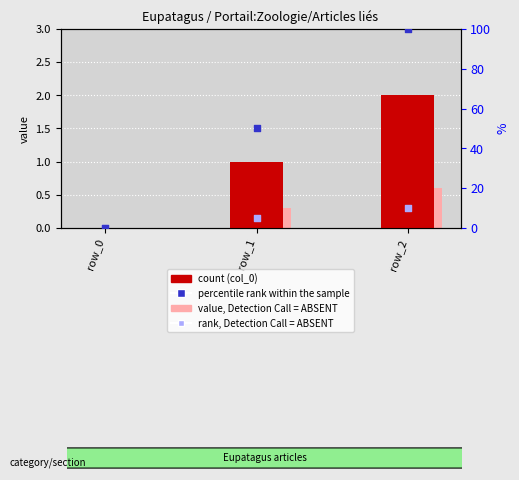

Is the value of col_0 at row_1 greater than the value of value, Detection Call = ABSENT at row_1?

Yes